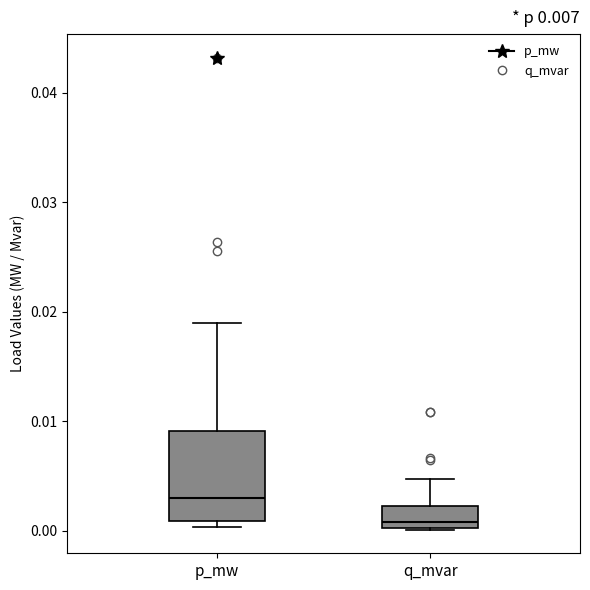

Where does the median line of the box for q_mvar sit on the y-axis? The values are not printed on the chart, so give them approximately, as read against the axis.

0.001